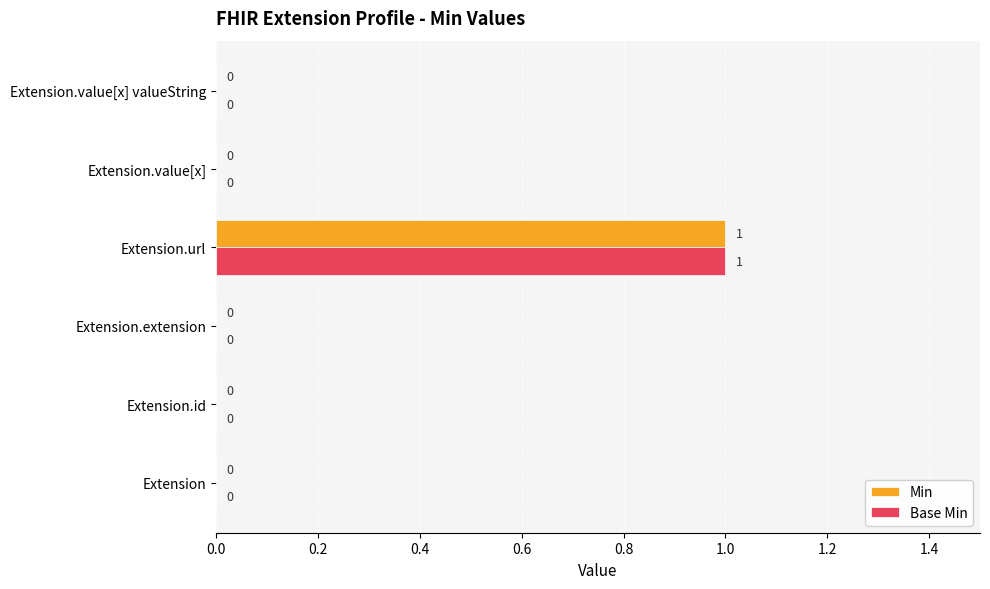

True or false: Base Min has a value of 0 at Extension.value[x].

True